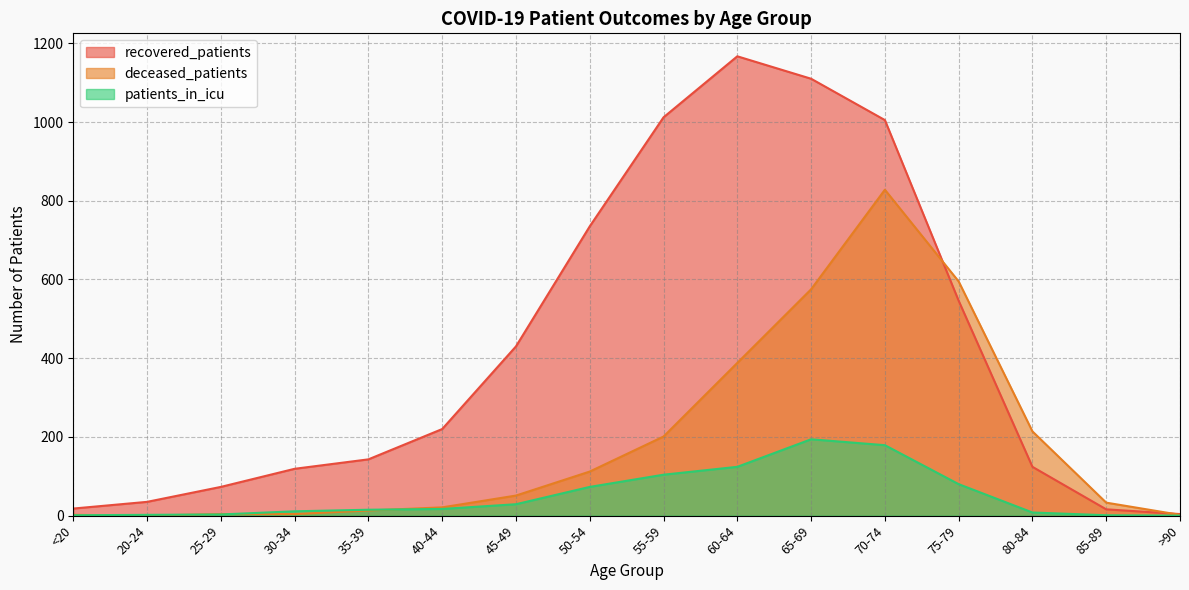

At which label does deceased_patients reach its peak?

70-74